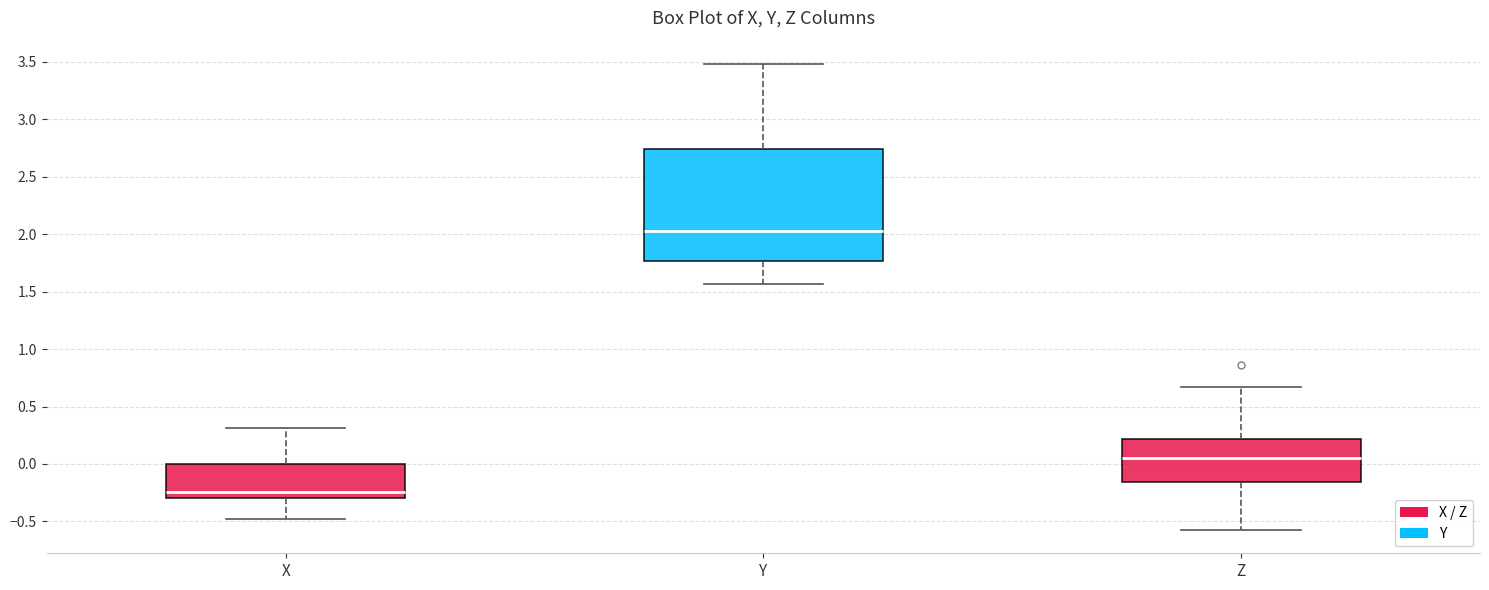

Where is the lower edge of the box for X on the y-axis? The values are not printed on the chart, so give them approximately, as read against the axis.

-0.30